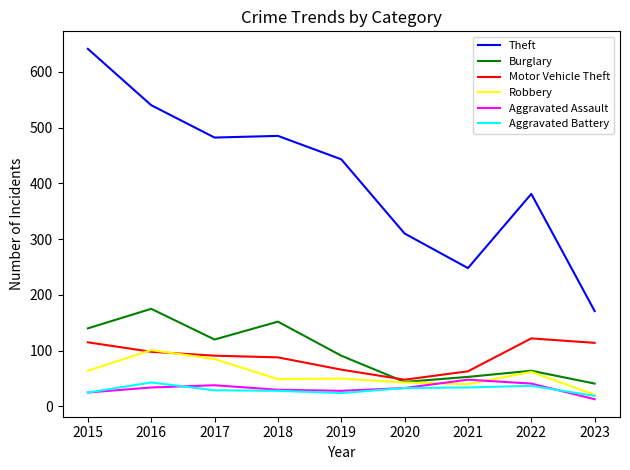

The Aggravated Assault series shows 25 at 2015. True or false?

True